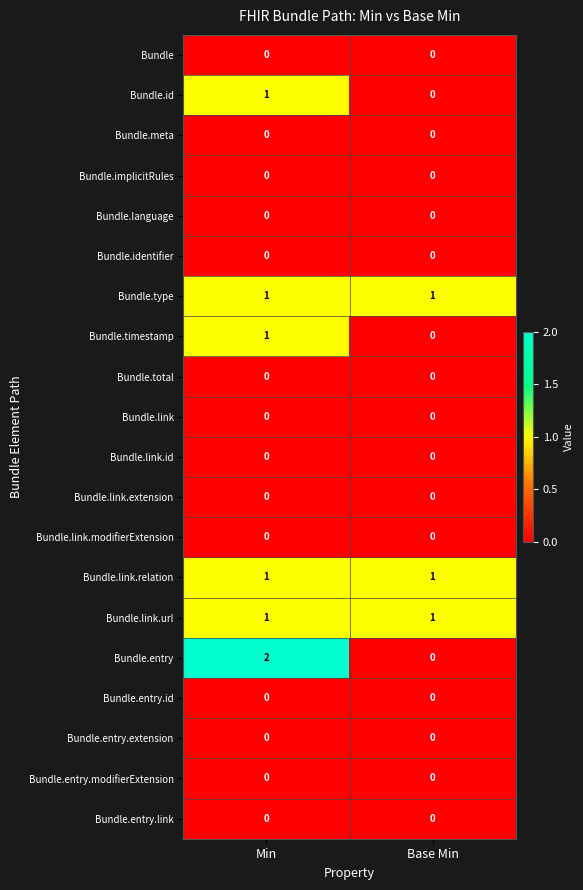

The Bundle.identifier series shows 0 at Min. True or false?

True